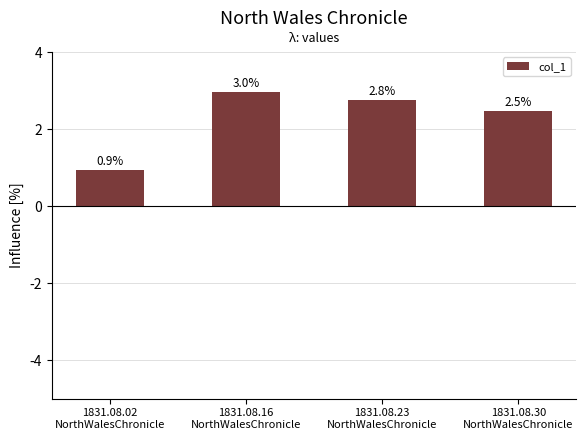

How many values exceed 2?

3